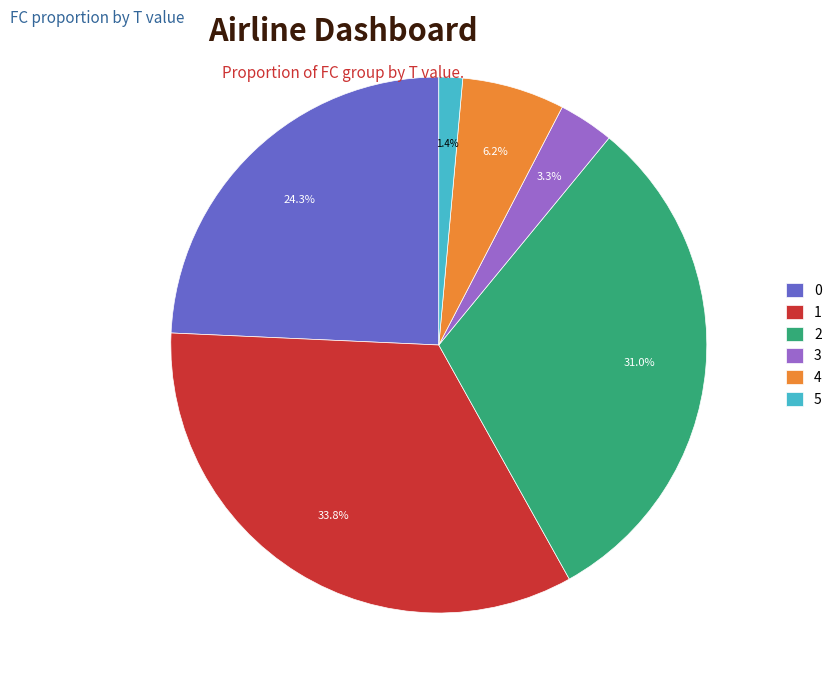

Does any single category account for the majority?

No